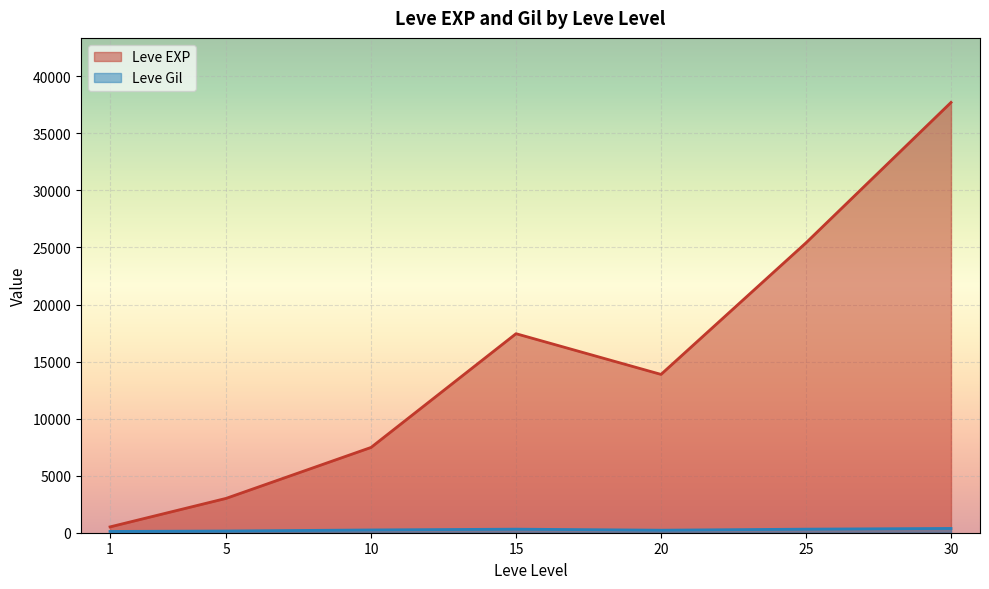

Where is the first local maximum for Leve EXP?

15